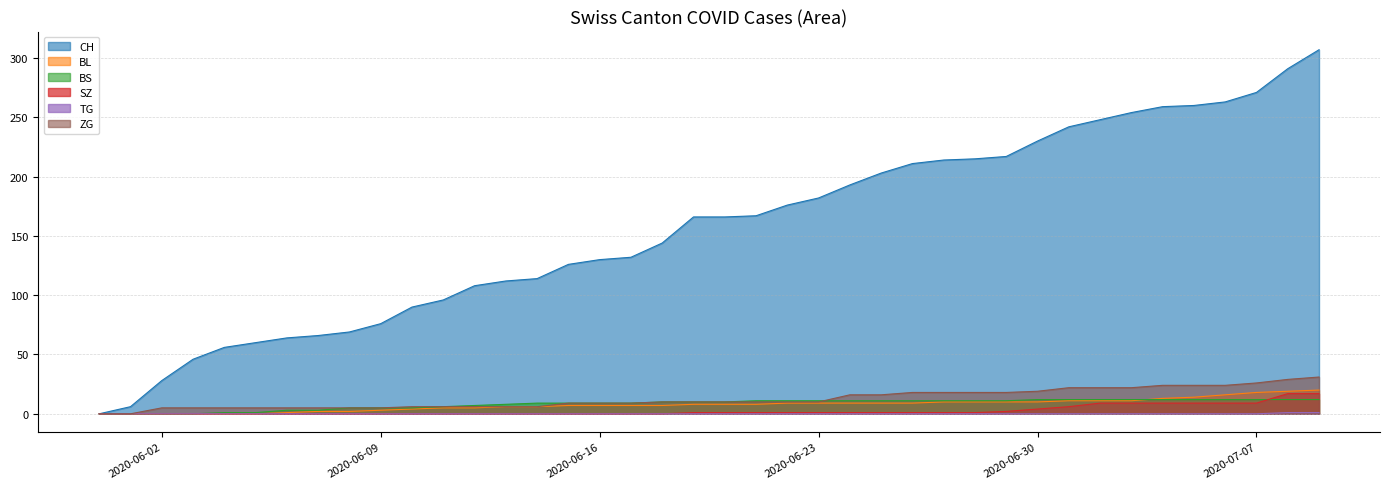

Where is BL nearest to the value 10?

2020-06-27